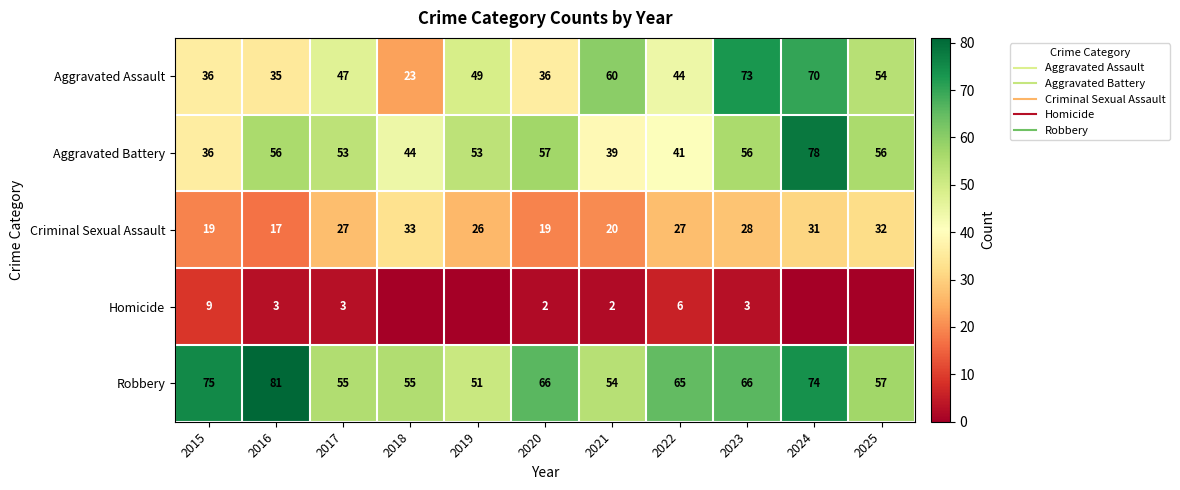

Which category has the lowest value in the Aggravated Battery series?

2015